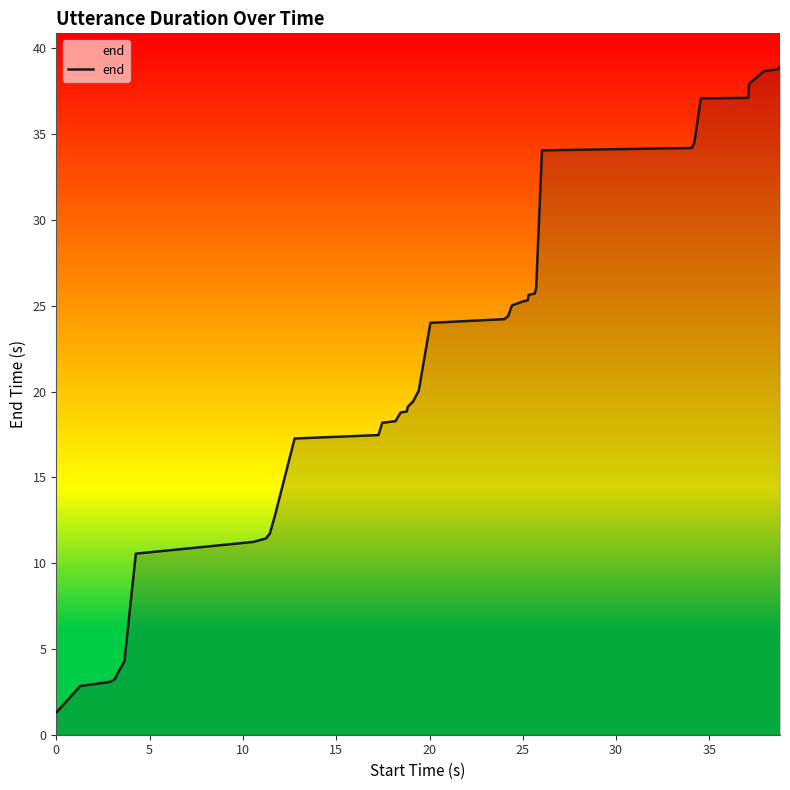

What is the difference between the maximum and minimum values?

37.6